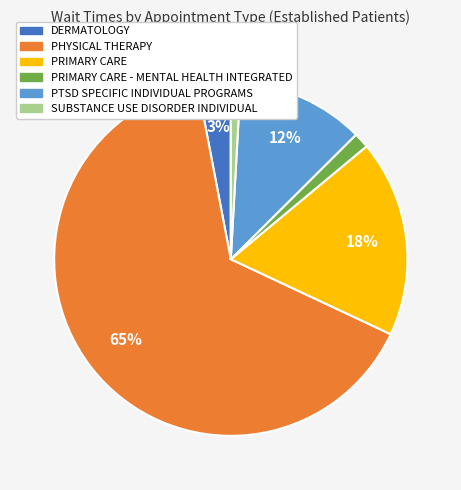

Is there any slice that represents more than half of the pie?

Yes